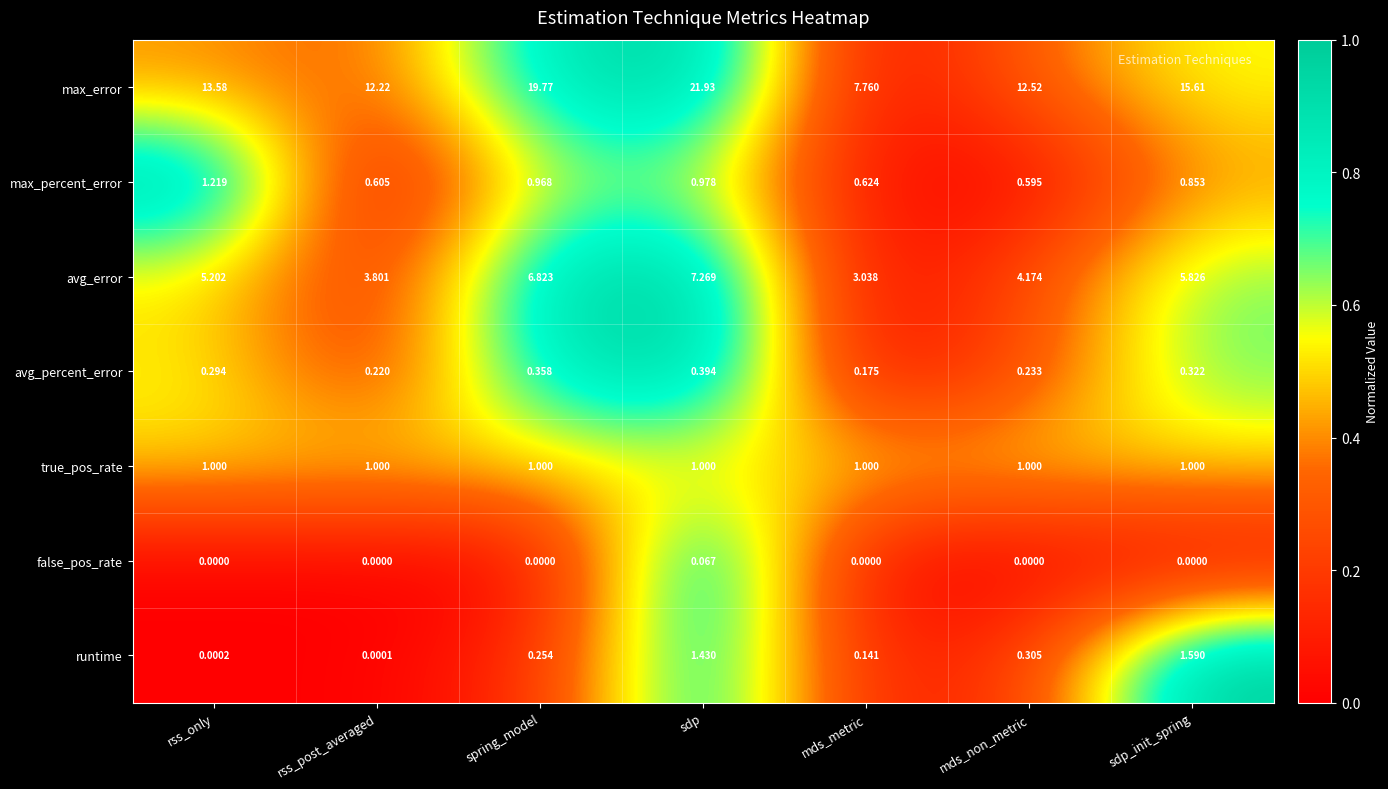

Which series has the largest range (max minus min)?

max_error